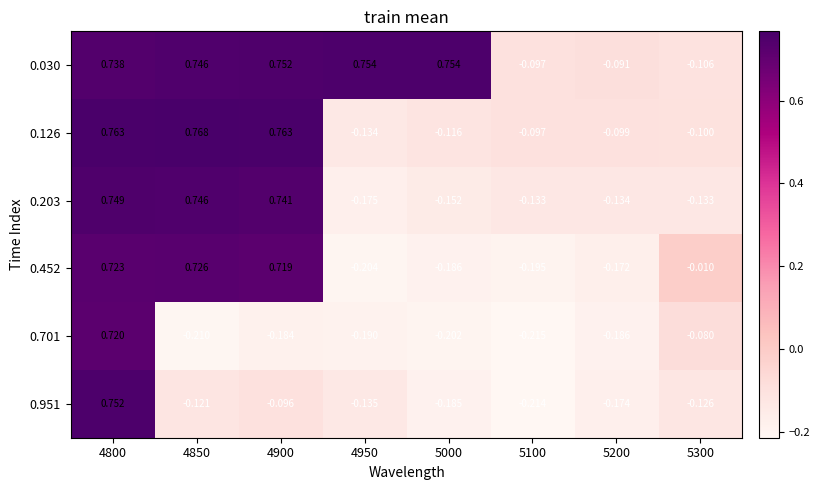

What is the total value across all series at 4950?

-0.1